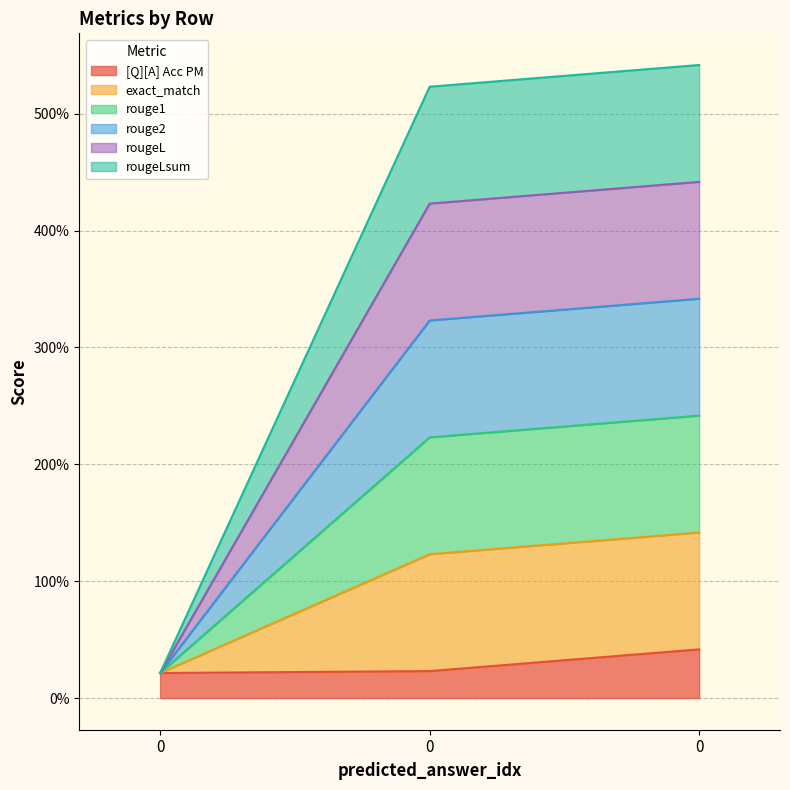

List the series in order of their peak value, highest first.

exact_match, rouge1, rouge2, rougeL, rougeLsum, [Q][A] Acc PM